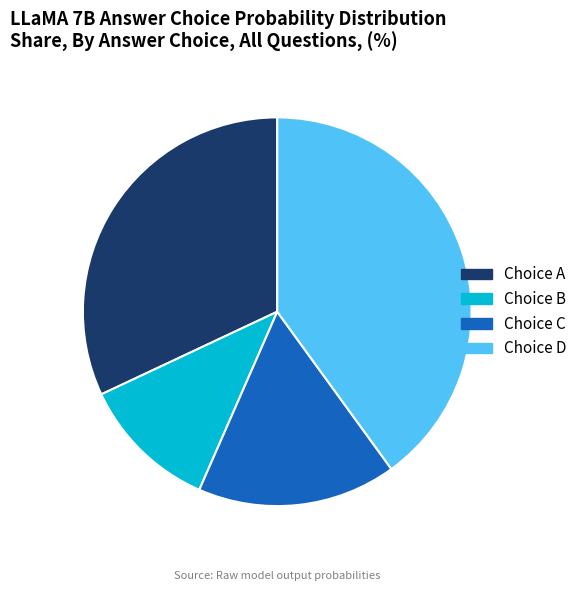

Combined, do Choice B and Choice C account for over 50%?

No